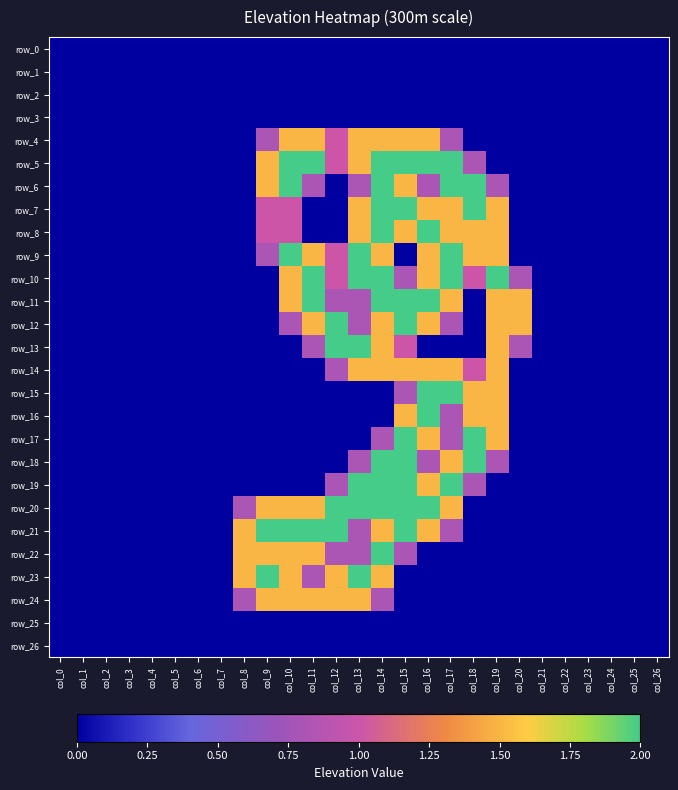

Count the number of categories in the chart.

27